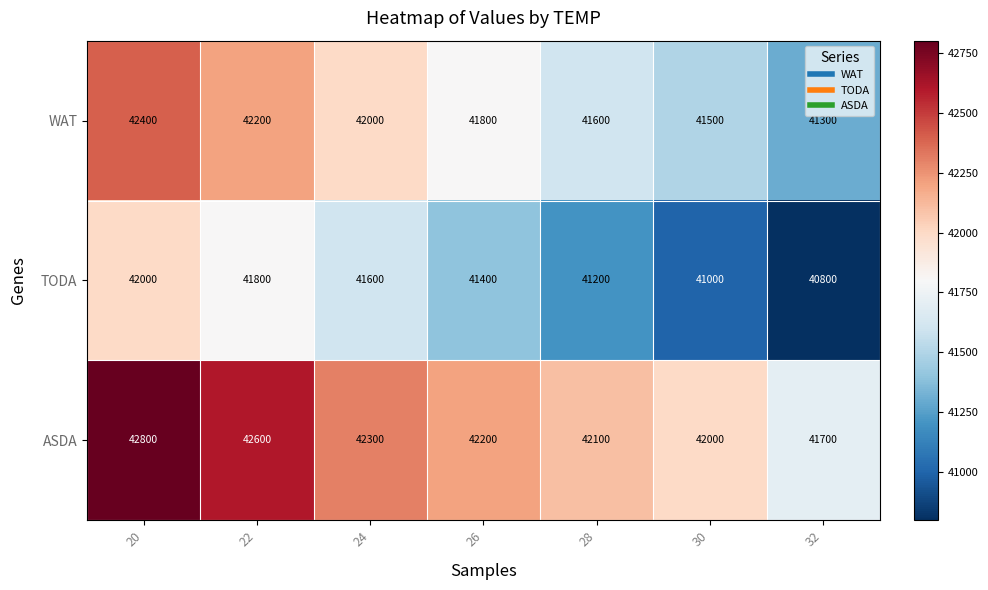

Is it true that TODA equals 70548 at 28?

False